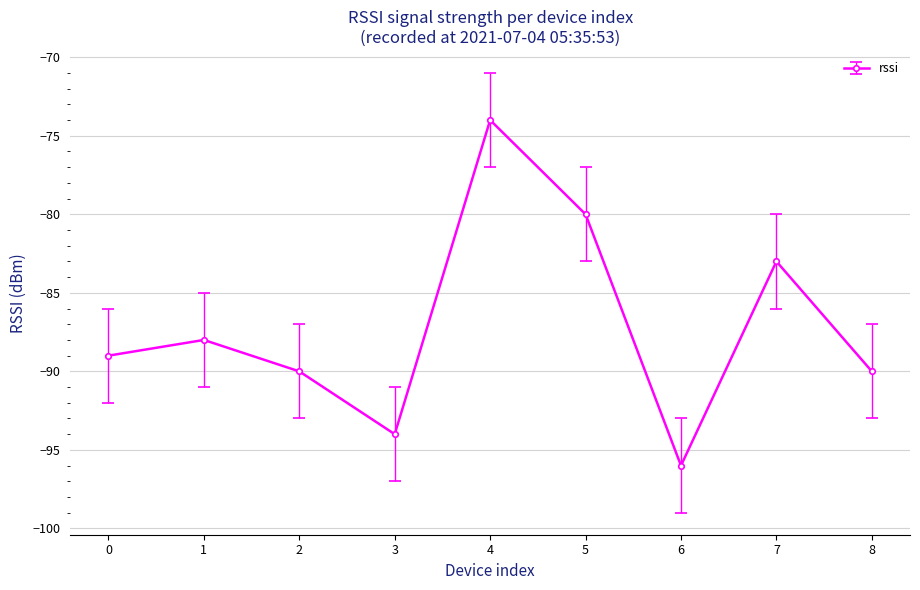

At which label does the data first exceed -89?

1